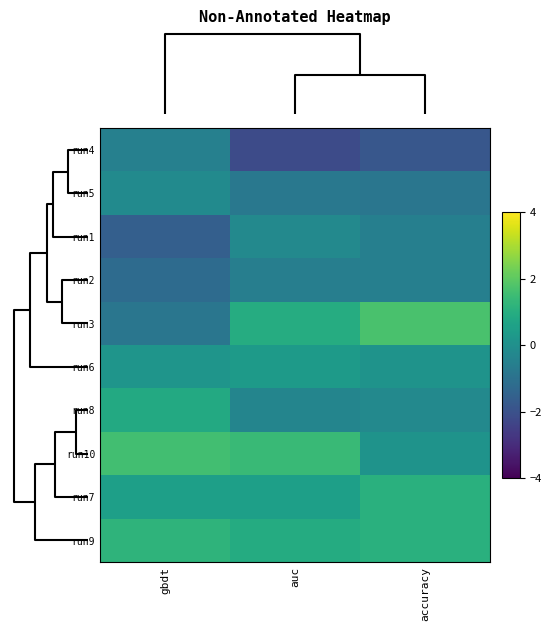

At gbdt, list the series in order from largest to smallest.

run10, run9, run8, run7, run6, run5, run4, run3, run2, run1